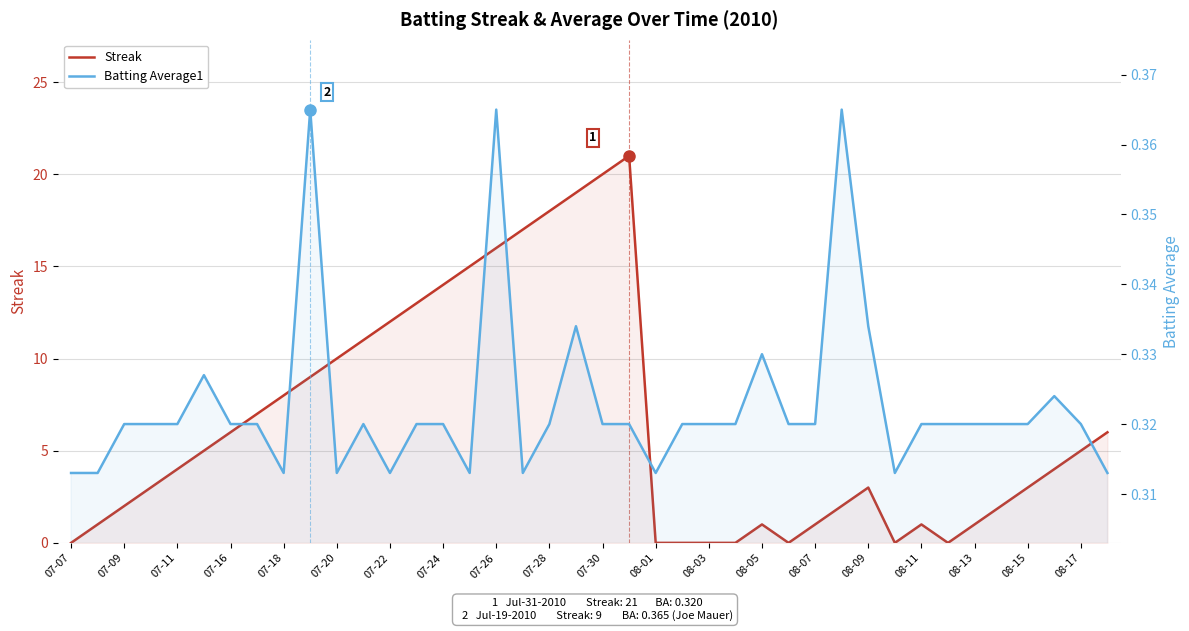

How many intersections are there between Batting Average1 and Streak?

9